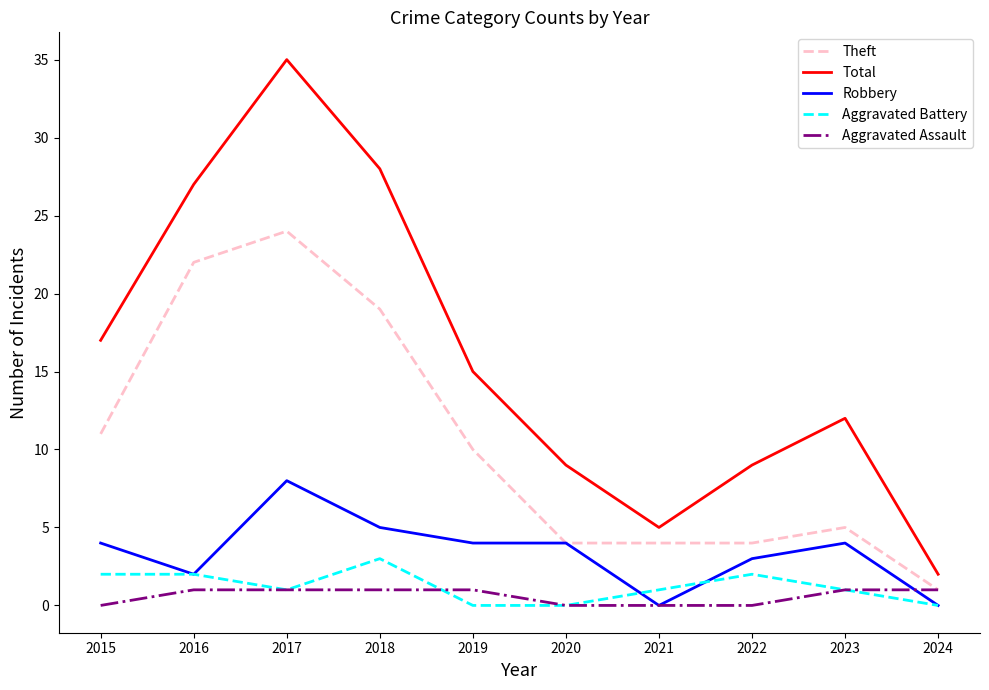

At which category is the sum across all series the highest?

2017